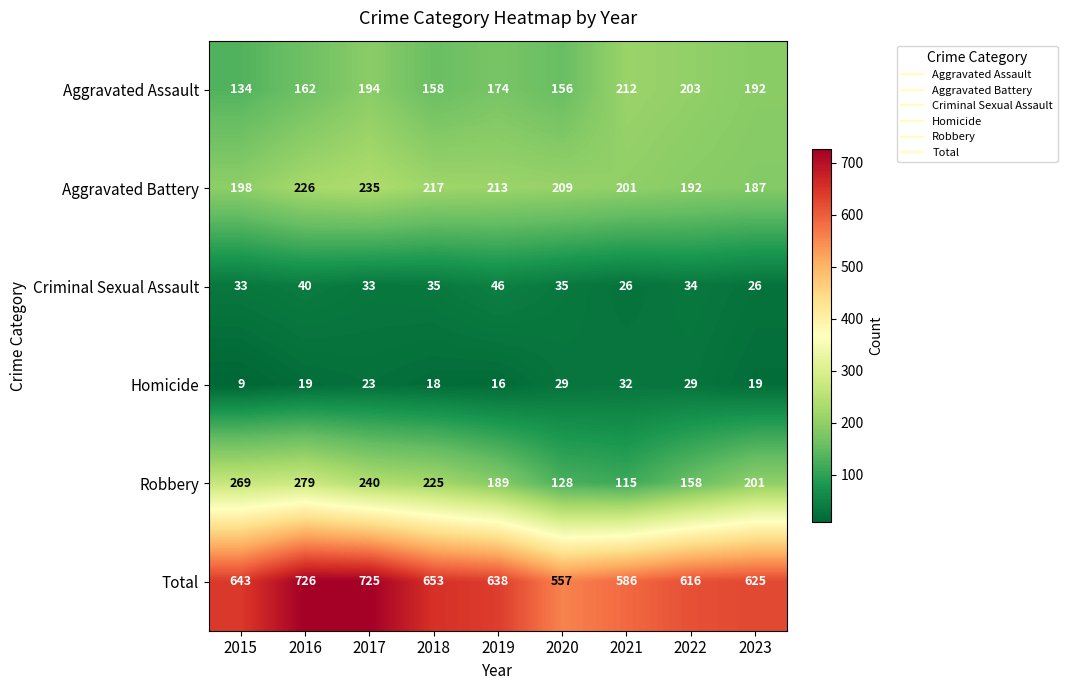

What is the difference between the highest and lowest values at 2023?

606